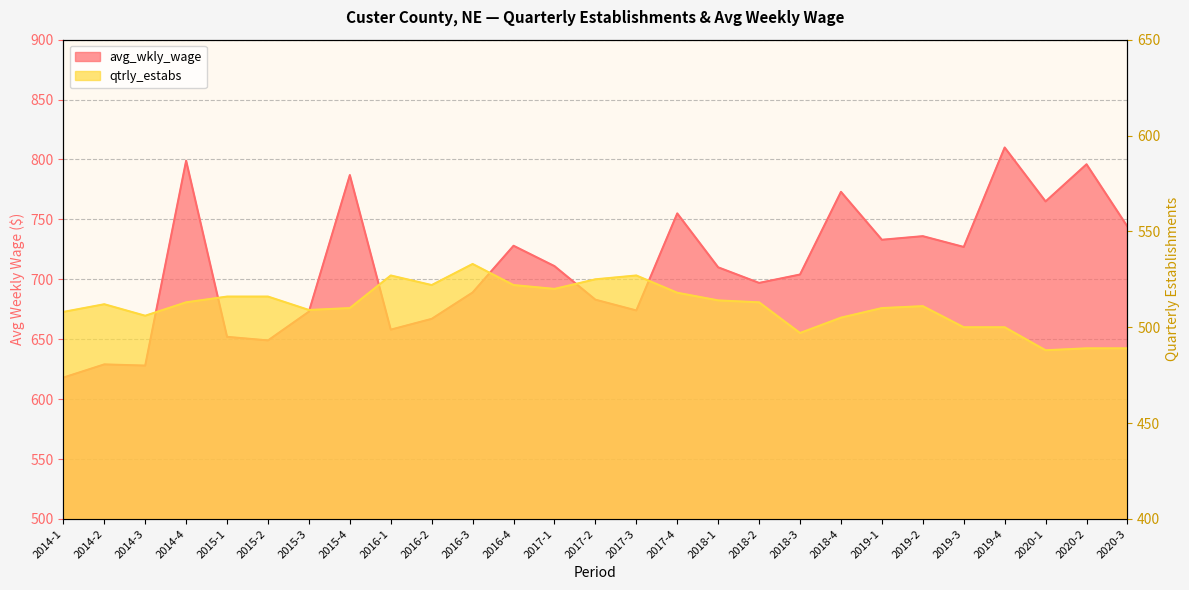

What is the label of the 11th point from the right?

2018-1